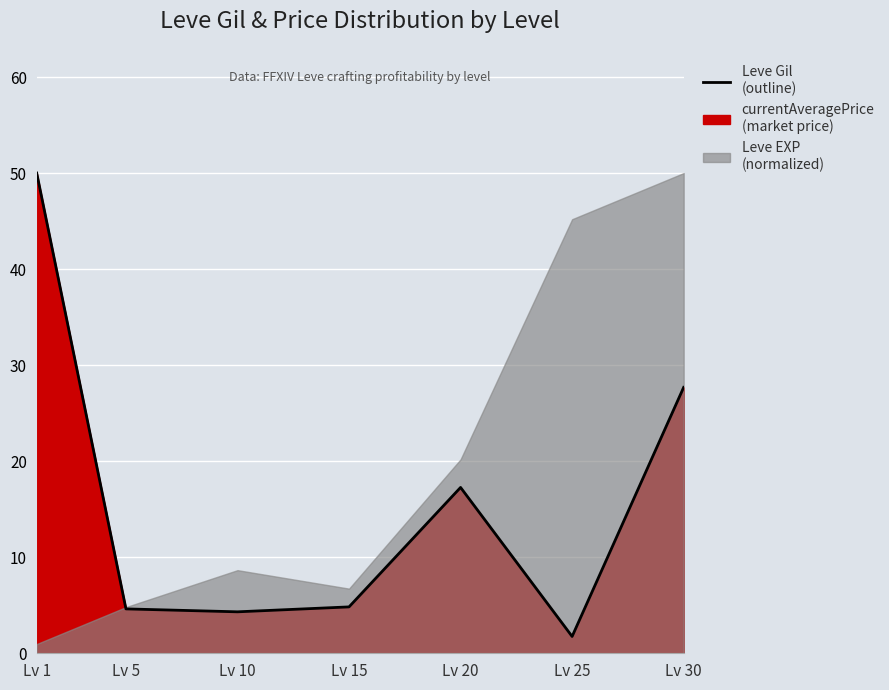

What is the difference between the values at Lv 1 and Lv 10?

45.7